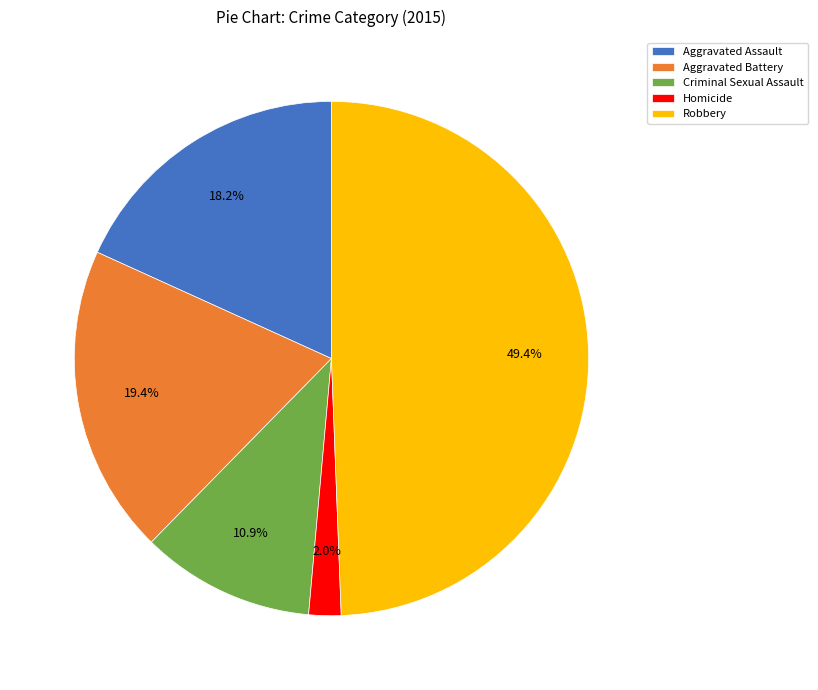

Count the number of slices in the pie.

5